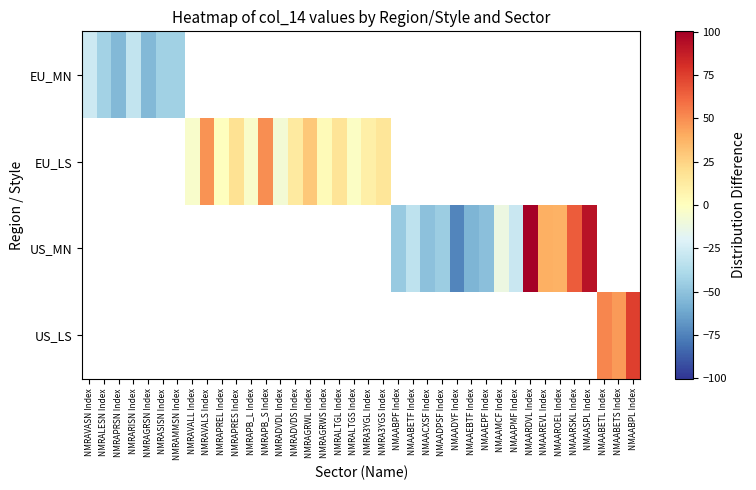

At how many categories does at least one series exceed -41?

27